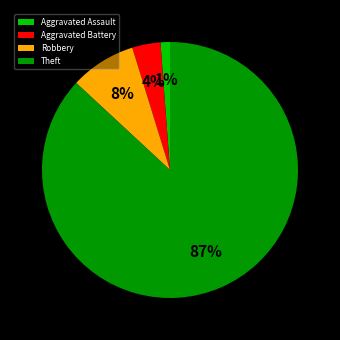

Between Aggravated Battery and Aggravated Assault, which is larger?

Aggravated Battery